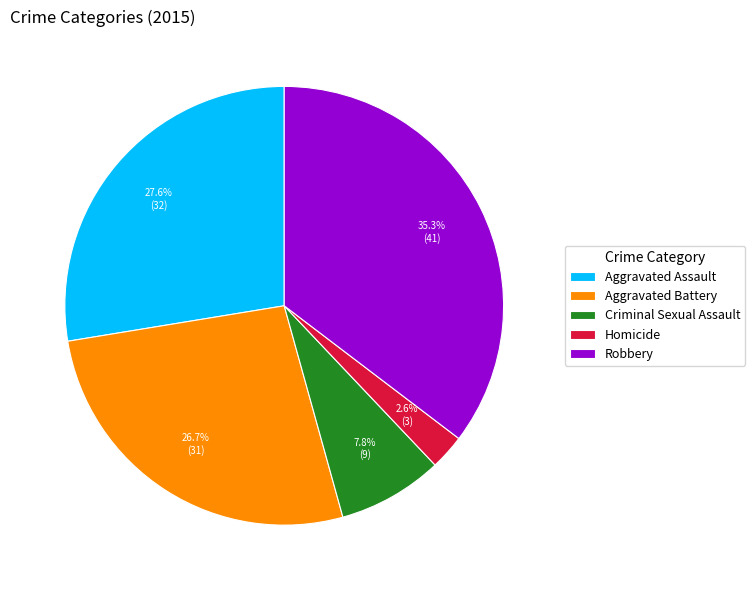

How many segments does this pie chart have?

5